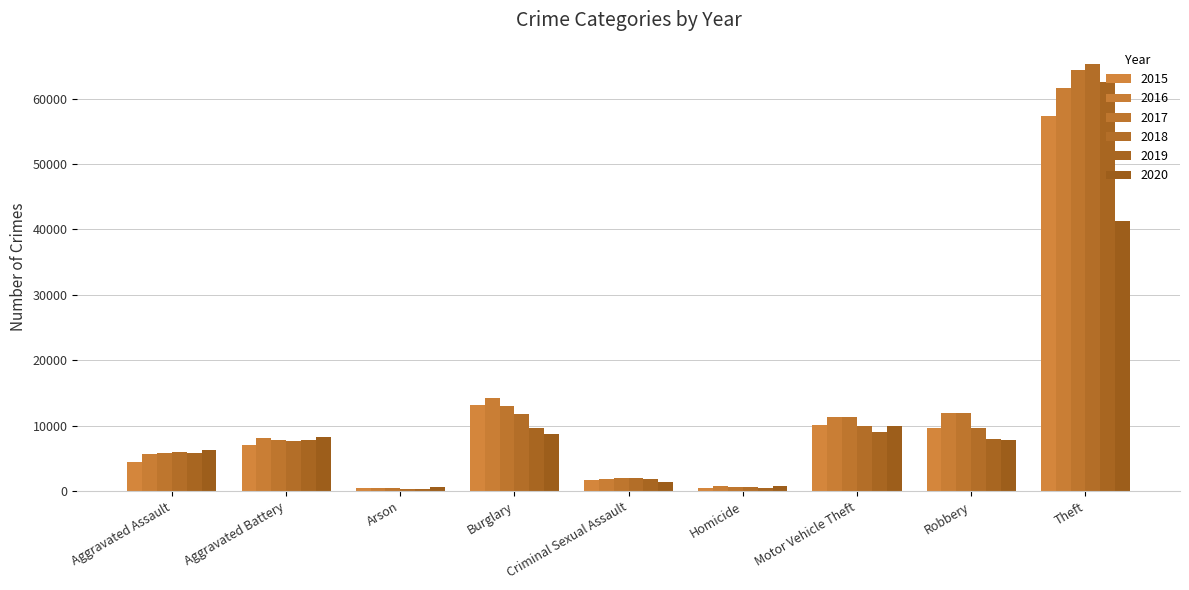

Is it true that 2018 equals 11746 at Burglary?

True